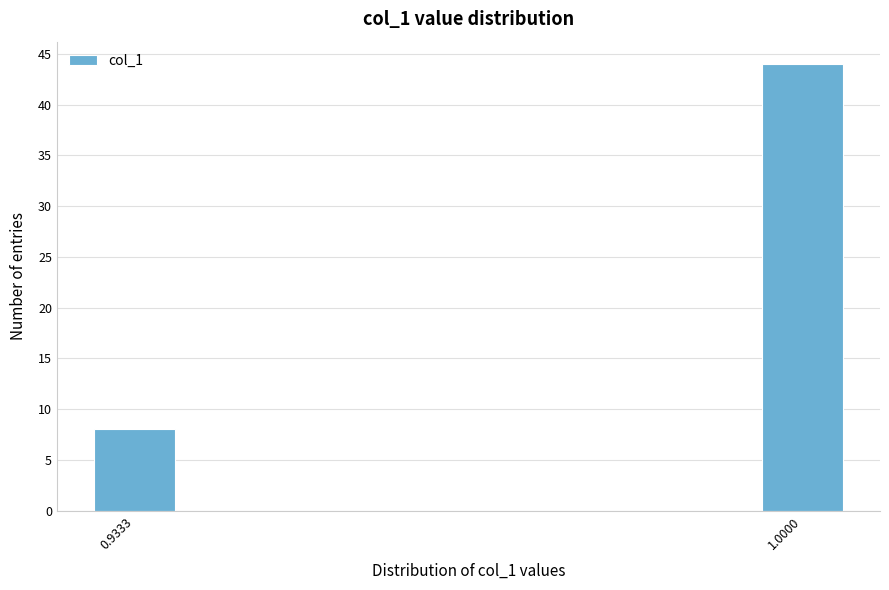

Reading left to right, list all the values displayed in this chart.

8	44